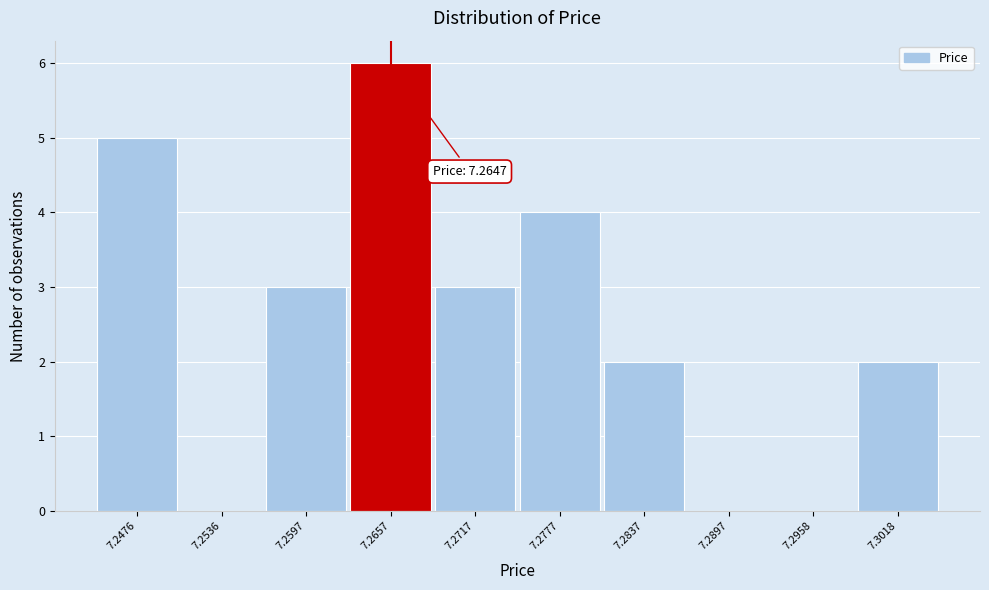

Which range on the x-axis has the tallest bar?

7.263 to 7.269